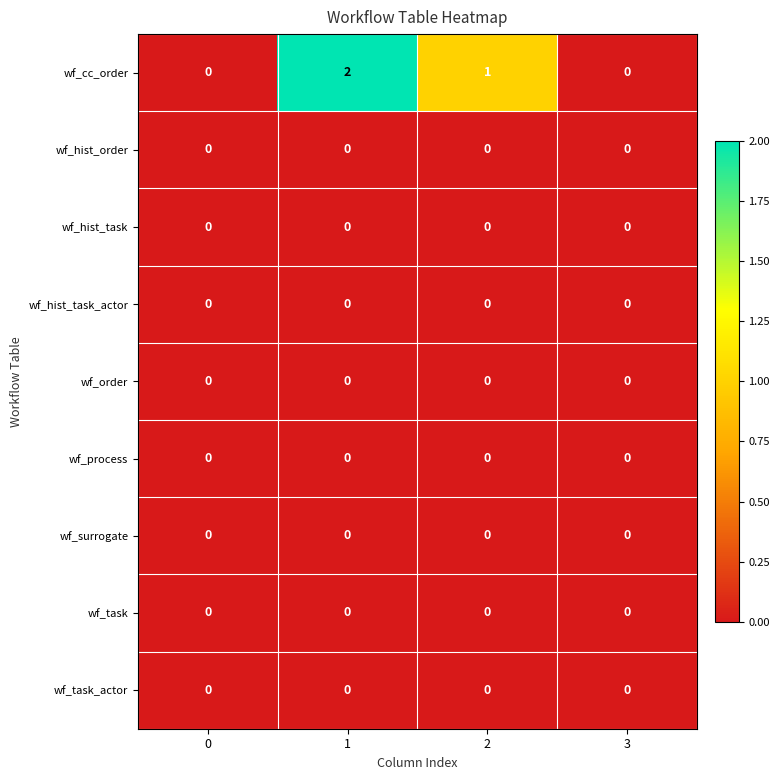

Which series has the widest spread of values?

wf_cc_order